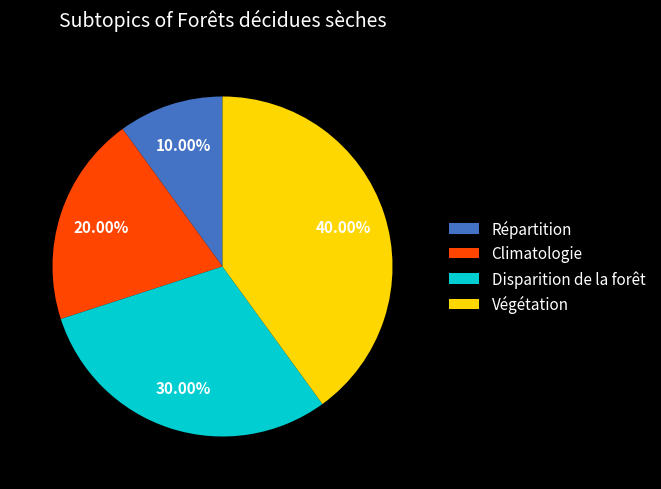

The Climatologie slice represents 9% of the pie. True or false?

False